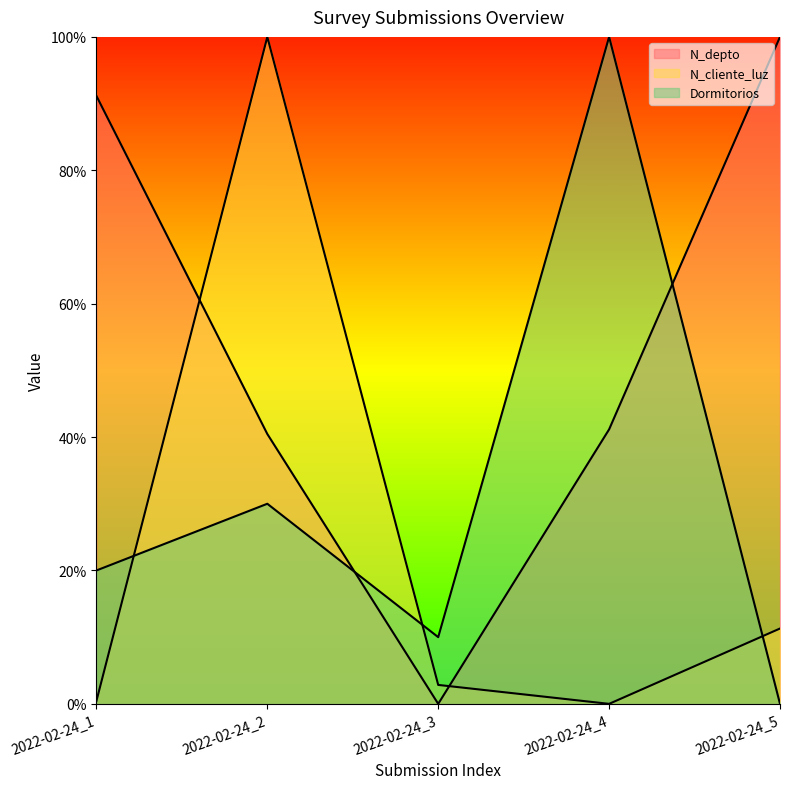

Reading left to right, extract all data points from this chart.

N_depto: 0.9	0.4	0.0	0.4	1.0
N_cliente_luz: 0.0	1.0	0.0	0.0	0.1
Dormitorios: 0.2	0.3	0.1	1.0	0.0